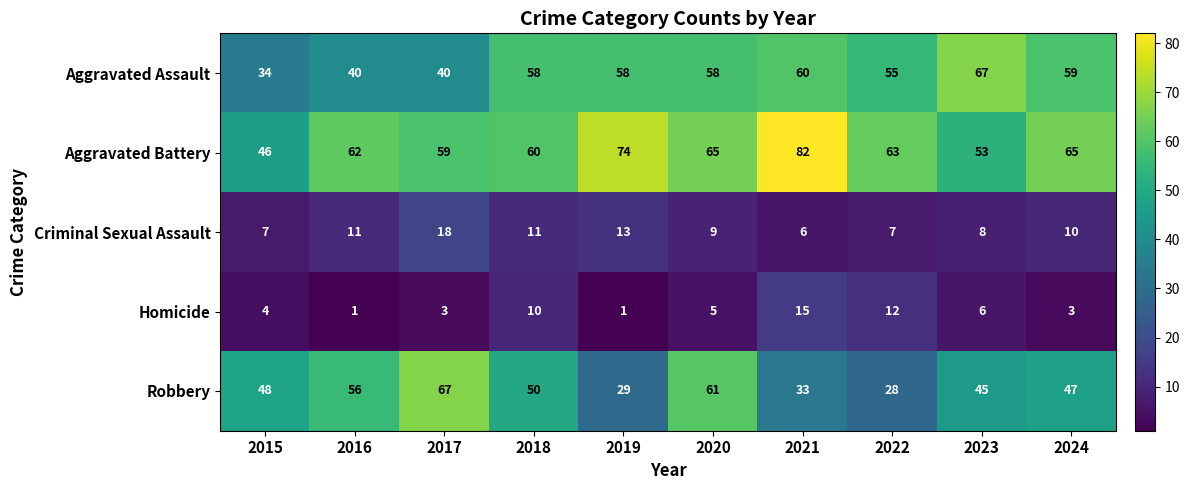

Is it true that Robbery equals 21 at 2024?

False